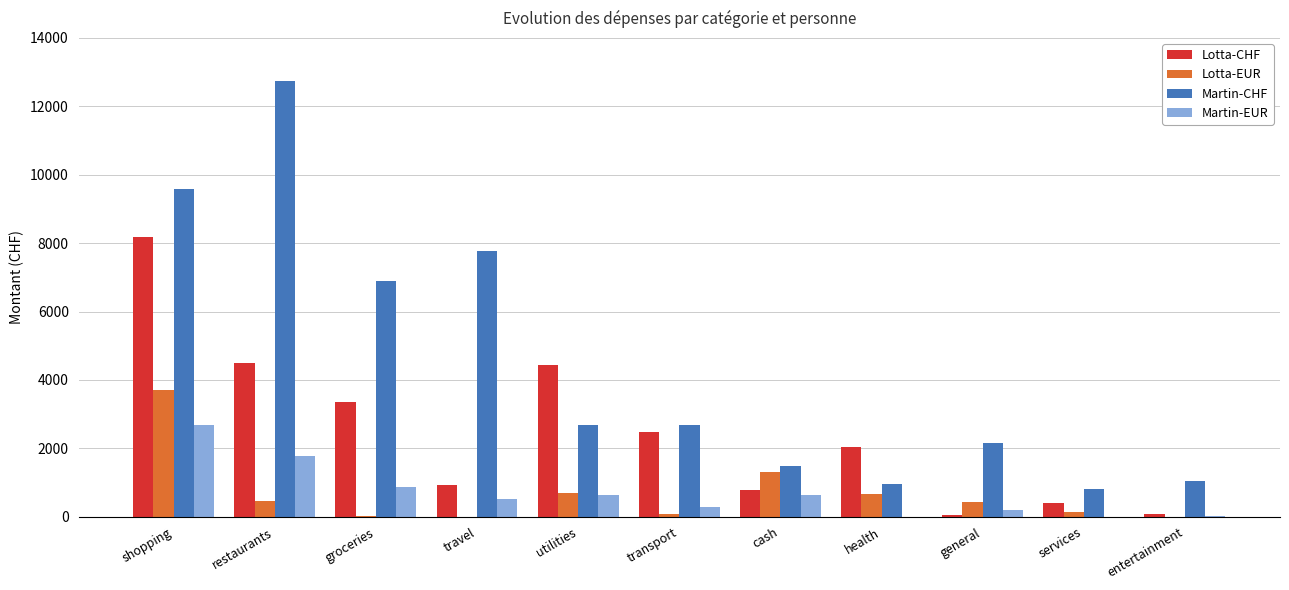

What is the average value of the Lotta-CHF series?

2473.0